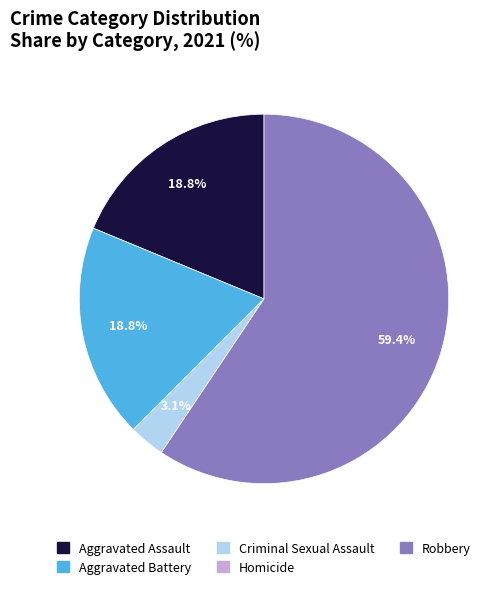

Does any single category account for the majority?

Yes